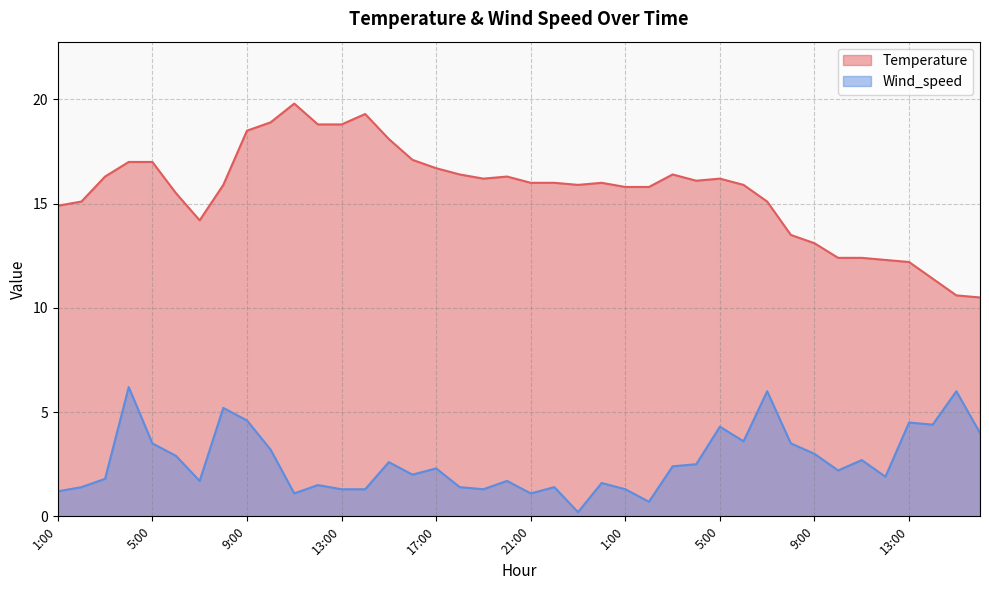

What is the label of the 39th point from the left?

15:00